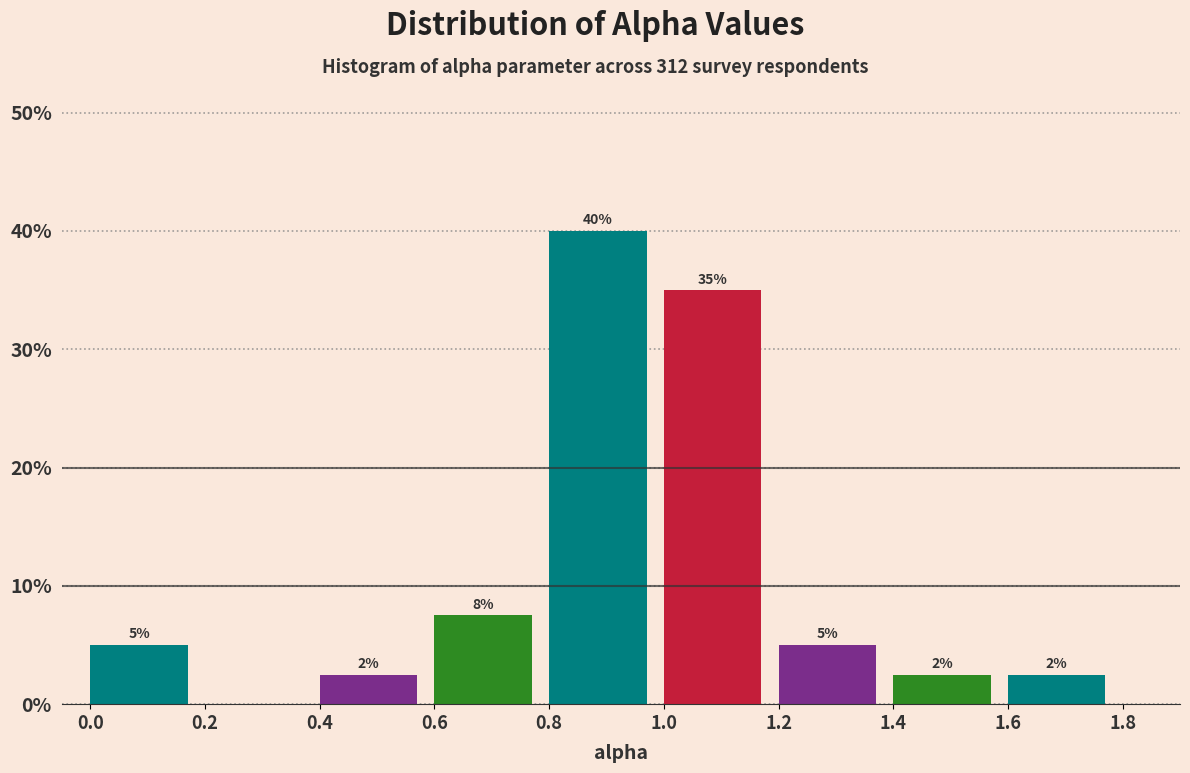

Which range on the x-axis has the tallest bar?

0.8 to 1.0